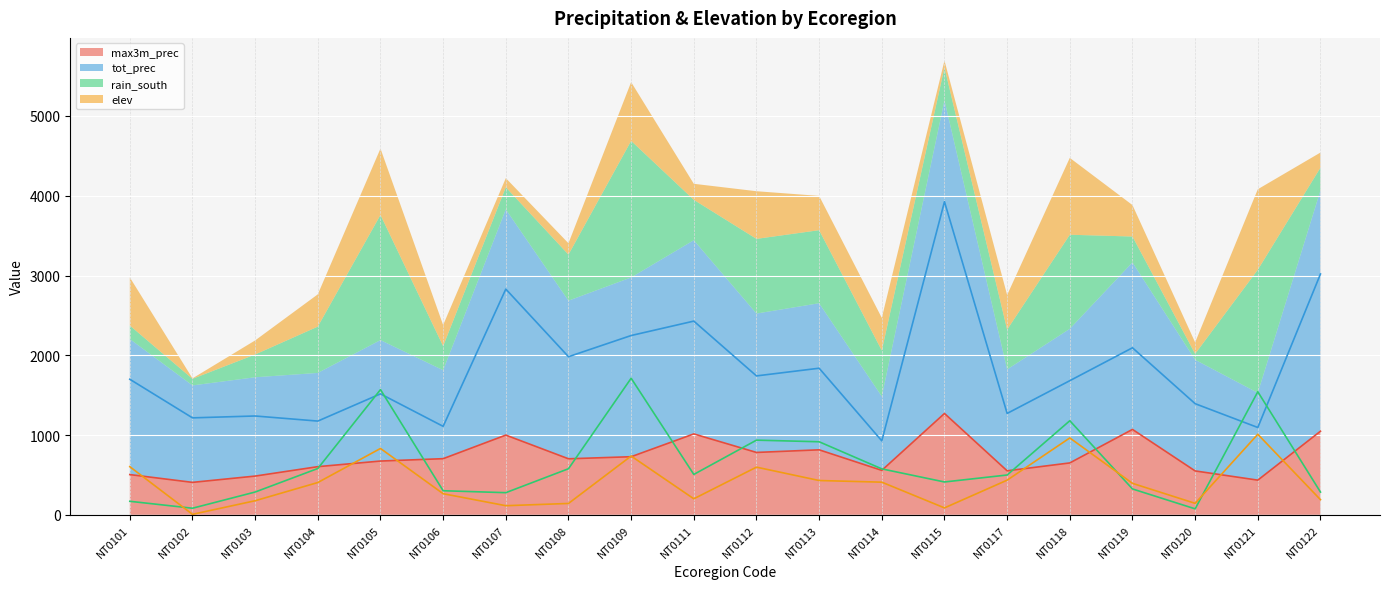

True or false: tot_prec has a value of 721.6 at NT0102.

False